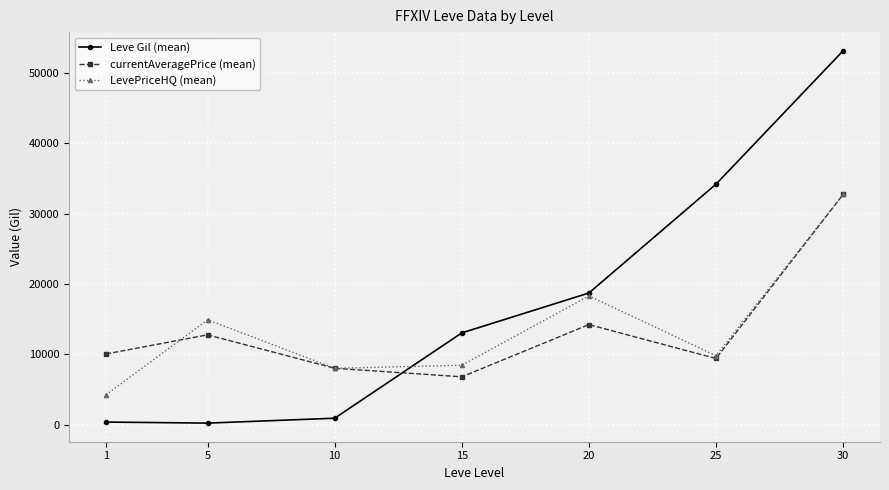

How many data points in Leve Gil (mean) are less than 13040?

3